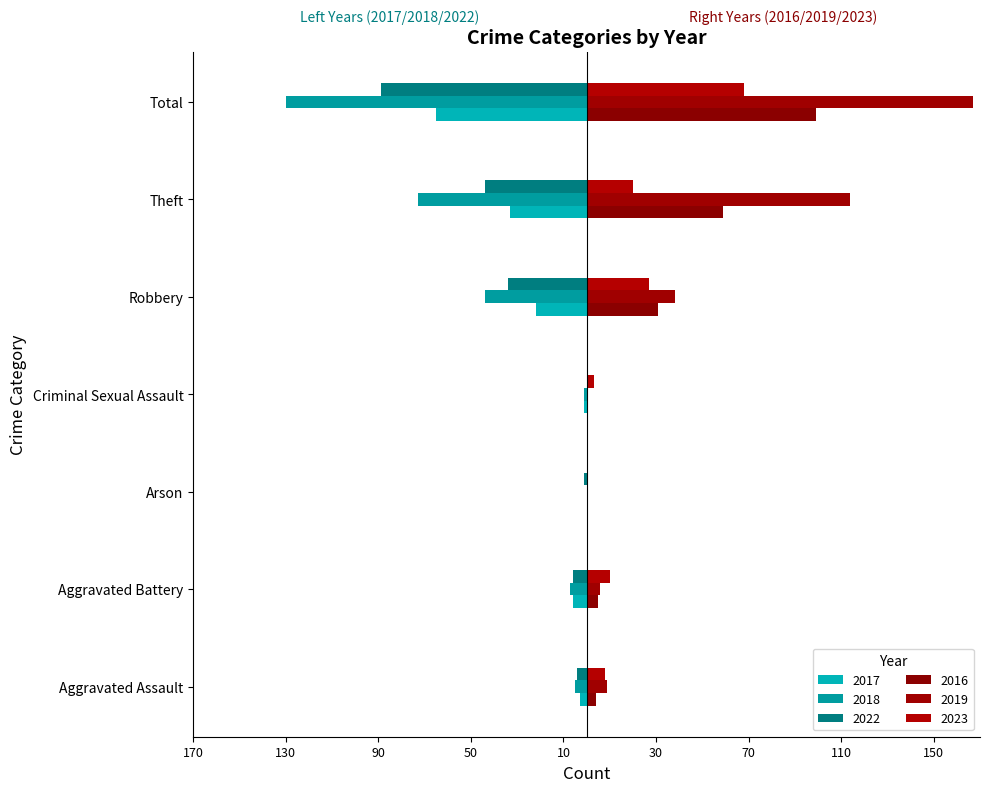

What value does the 2018 series have at Aggravated Assault?

-5